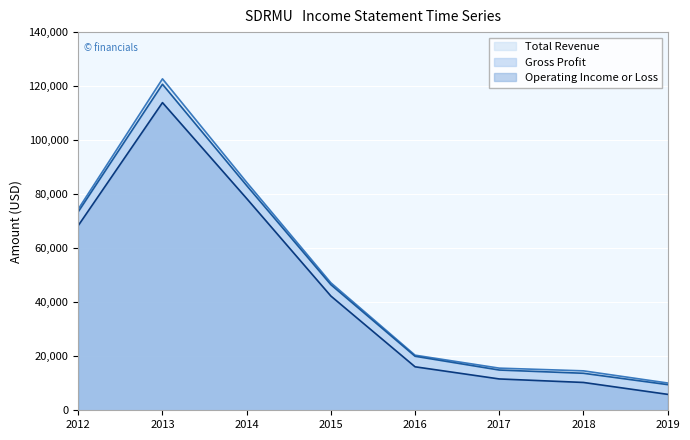

How many values in the Total Revenue series are below 47200?

4